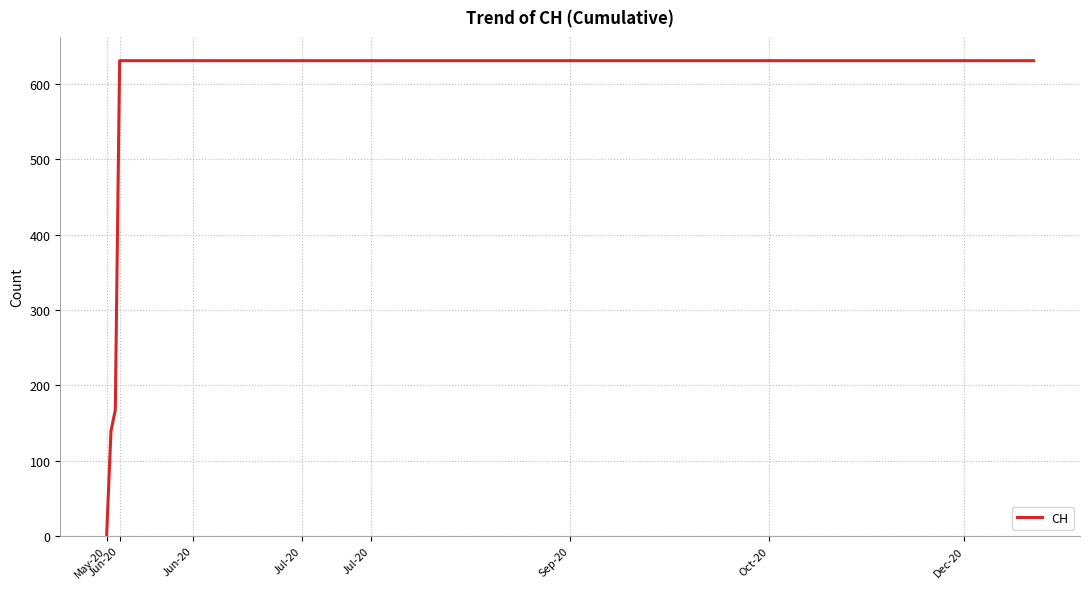

What is the maximum value shown in the chart?

631